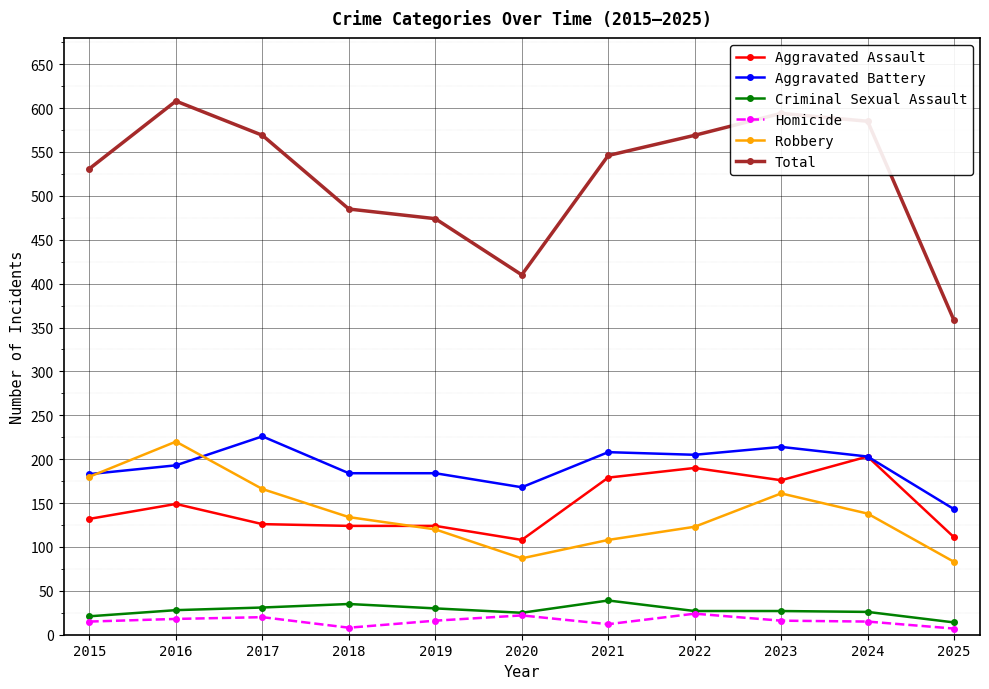

True or false: Total and Robbery intersect in this chart.

False